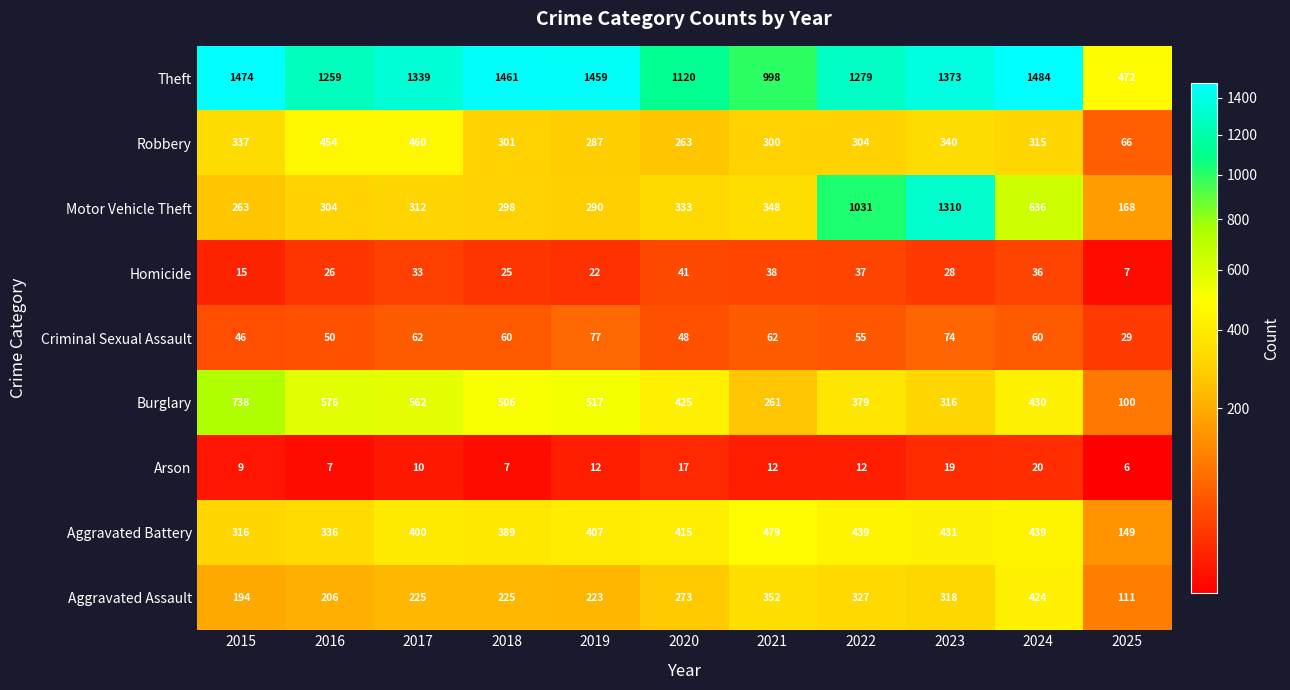

The value of Criminal Sexual Assault at 2018 is 60. True or false?

True